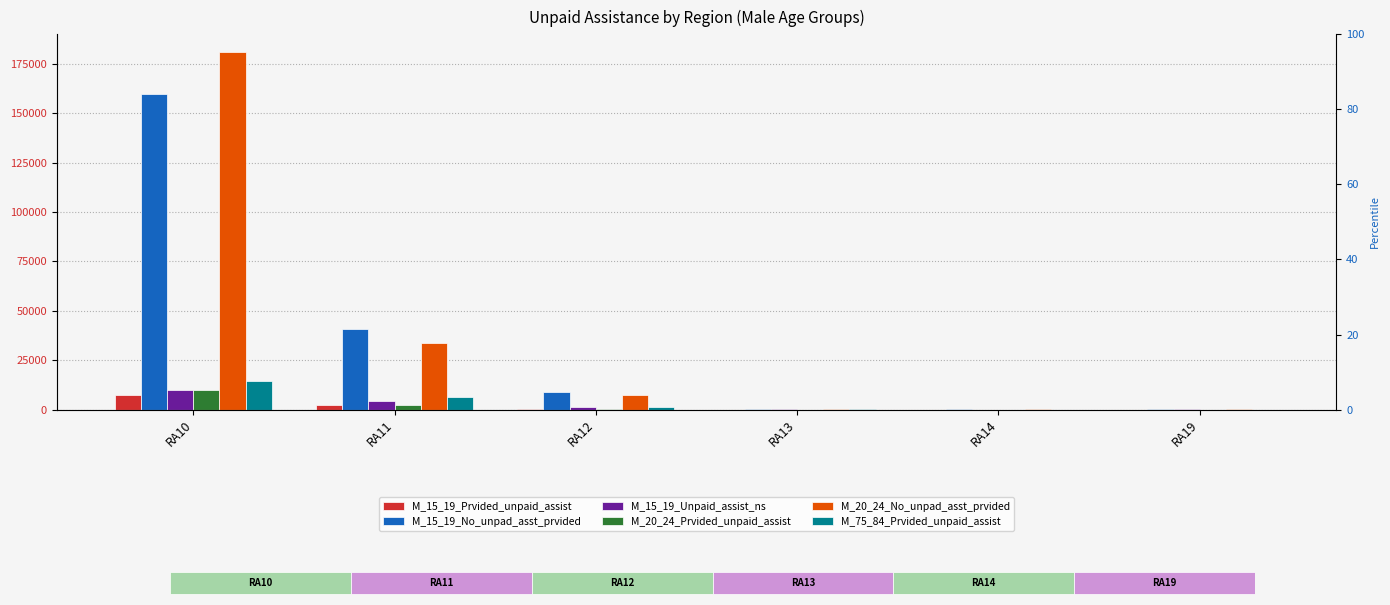

What is the minimum value shown in the chart?

3